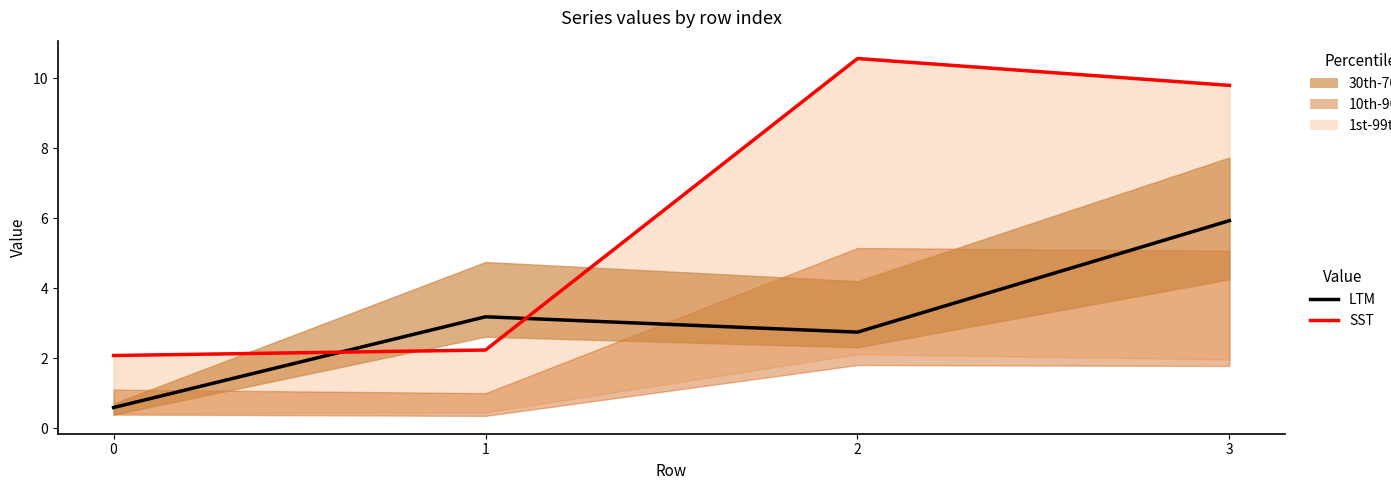

Where is LTM nearest to the value 3?

1